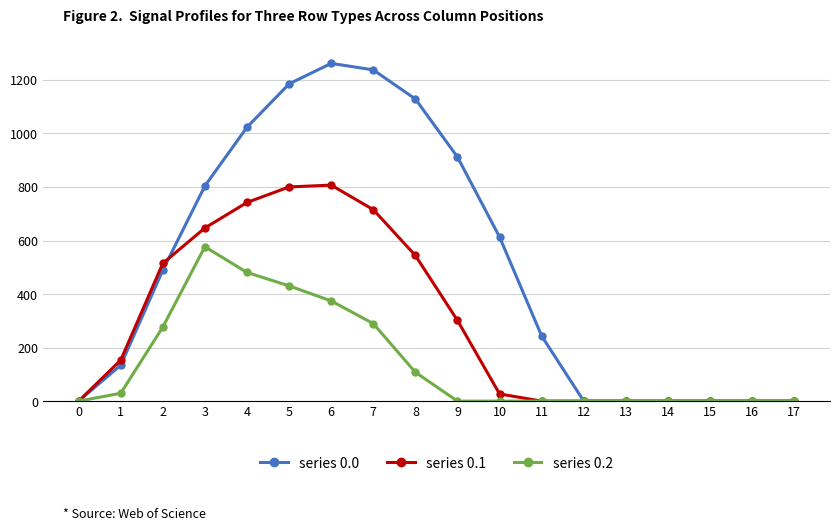

Rank the series by their maximum value, from lowest to highest.

series 0.2, series 0.1, series 0.0